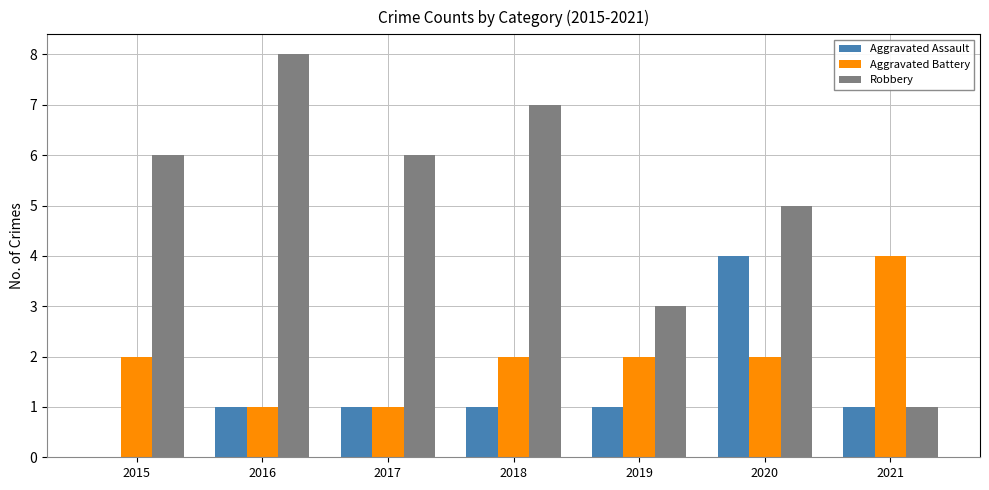

What is the total value across all series at 2017?

8